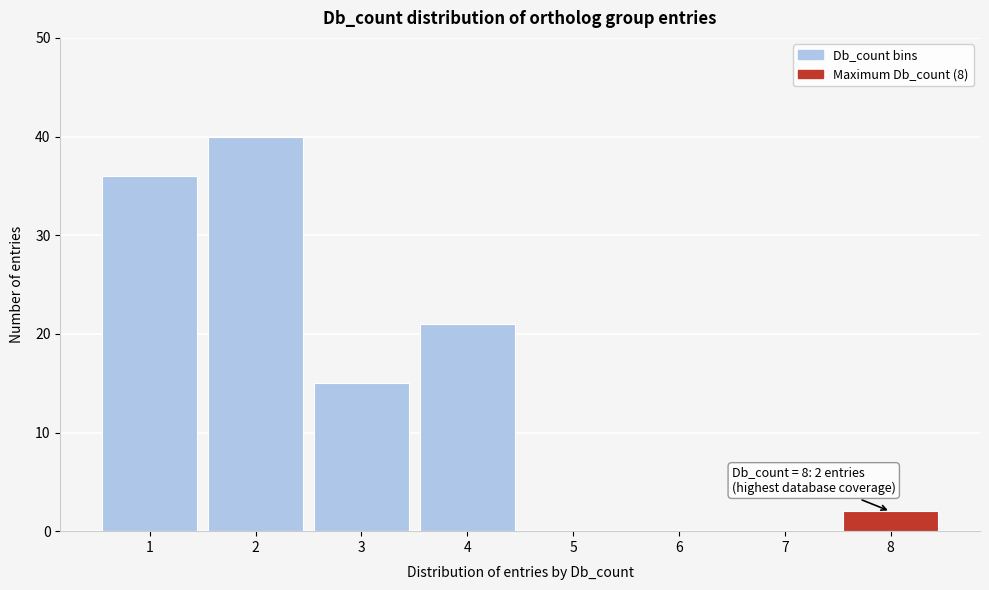

Which range on the x-axis has the tallest bar?

1.5 to 2.5